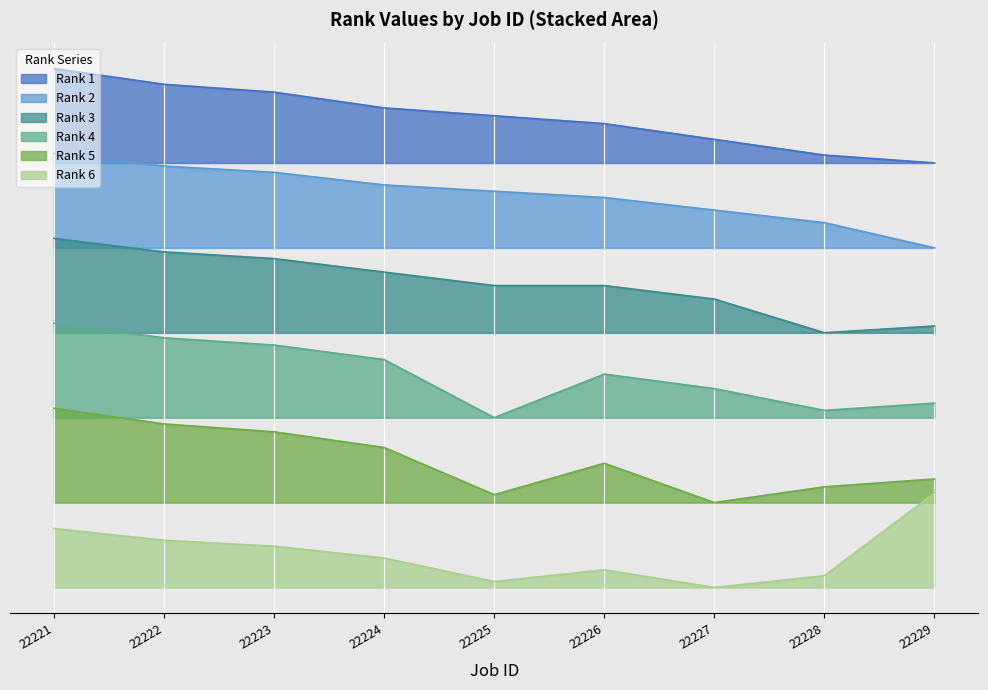

How many lines are shown in the chart?

6